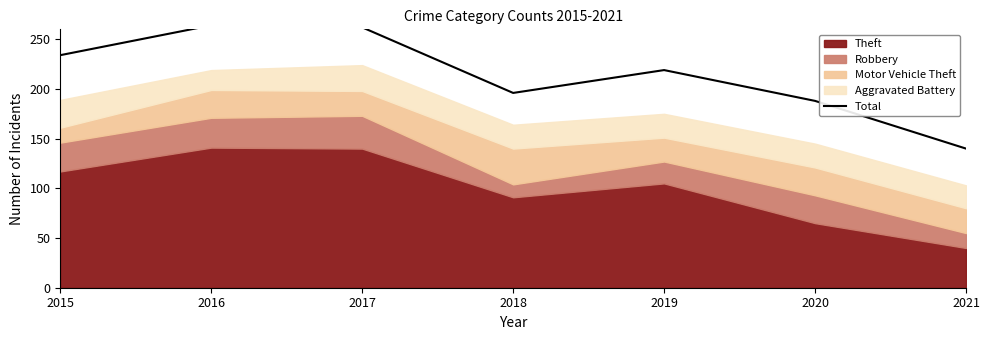

Is it true that the value at 2018 is 196?

True